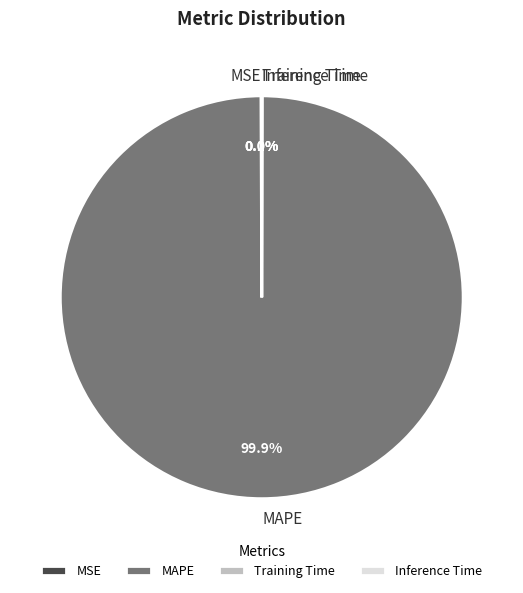

What is the majority slice?

MAPE